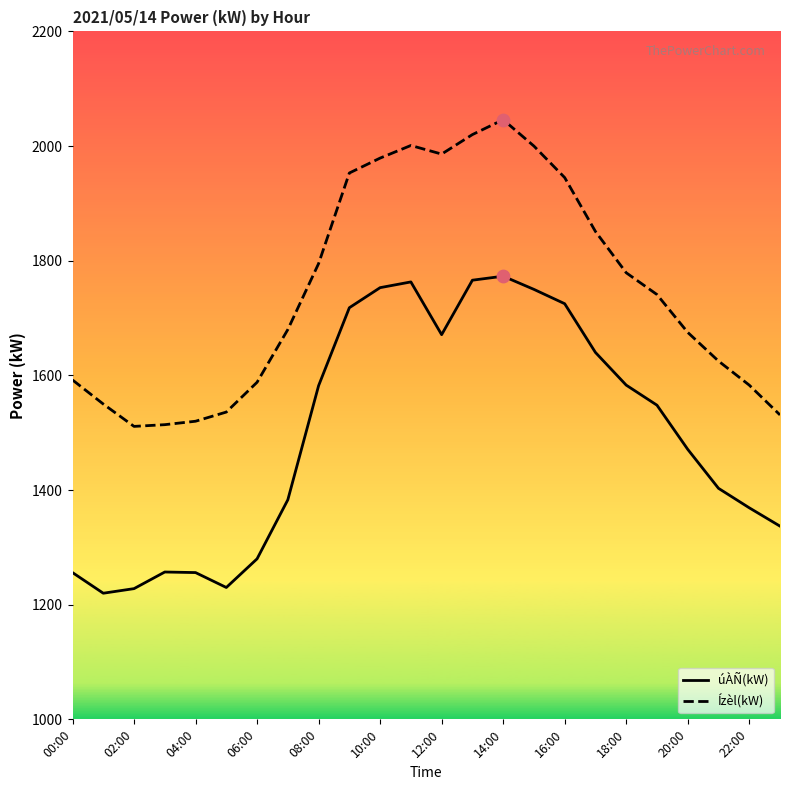

Rank the series by their average value, from highest to lowest.

Ízèl(kW), úÀÑ(kW)